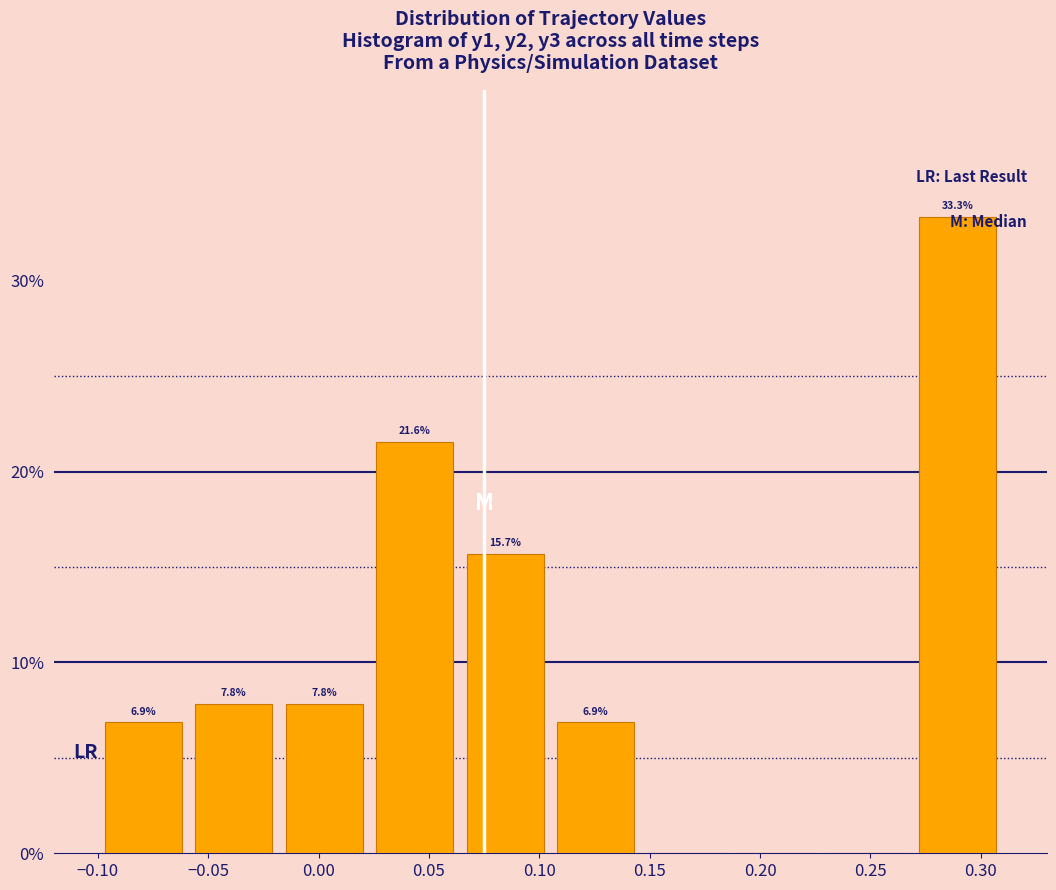

Over which range of the x-axis is the bar tallest?

0.269 to 0.310